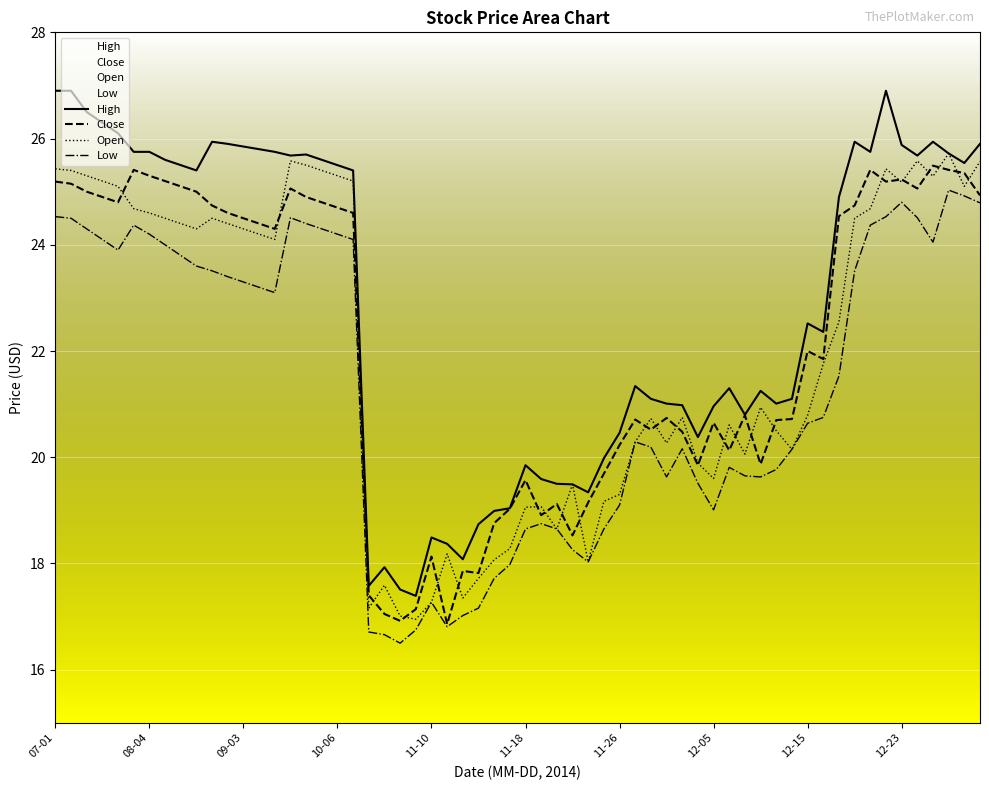

At which category does the chart reach its peak across all series?

2014-07-01